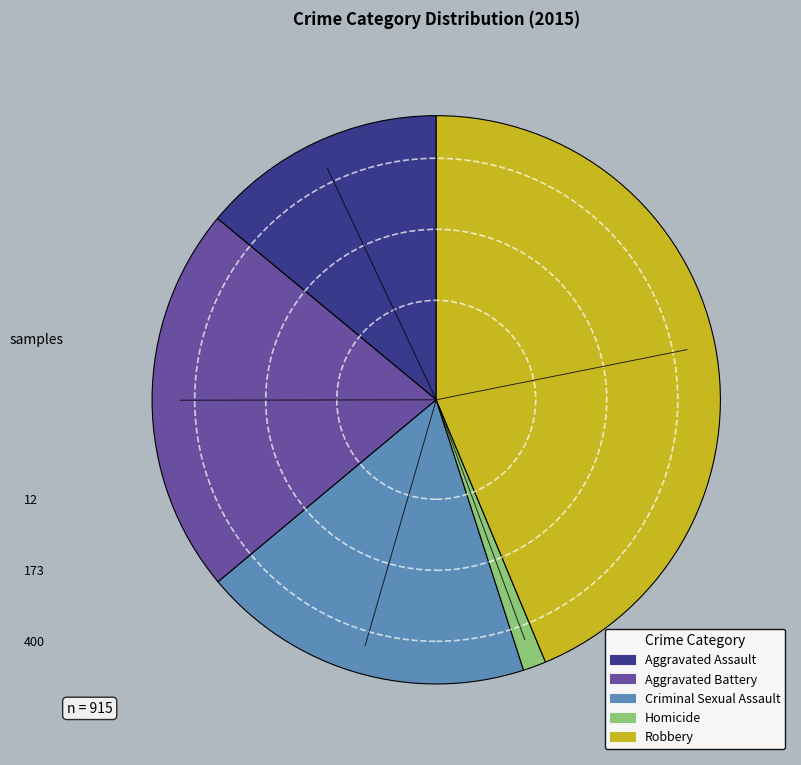

Is Criminal Sexual Assault the majority of the pie?

No